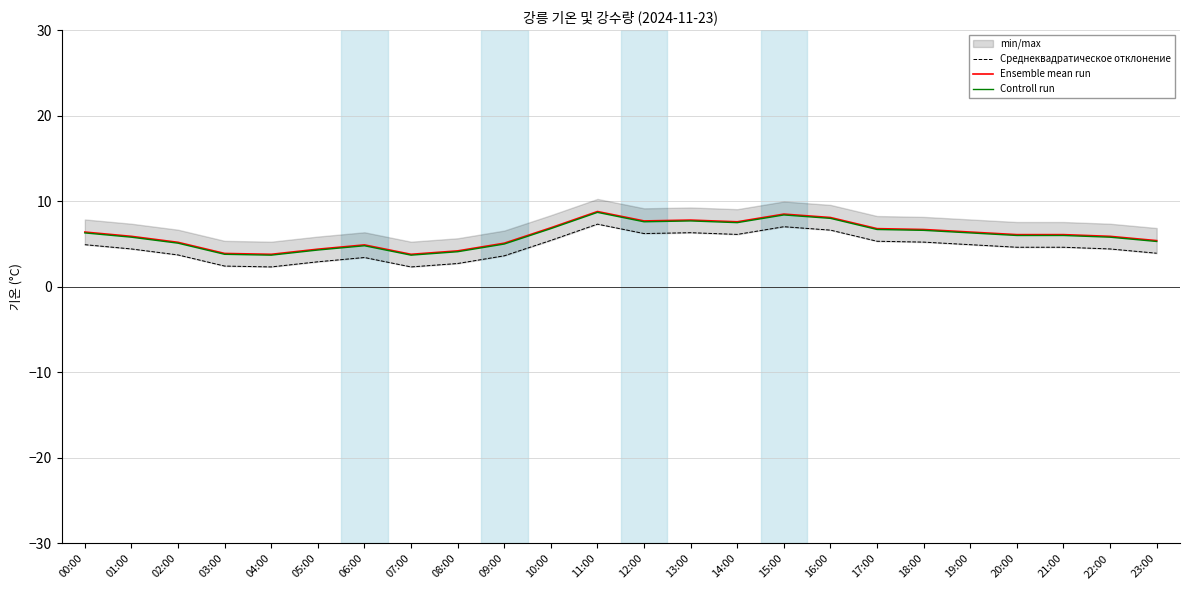

True or false: Среднеквадратическое отклонение and Ensemble mean run intersect in this chart.

False